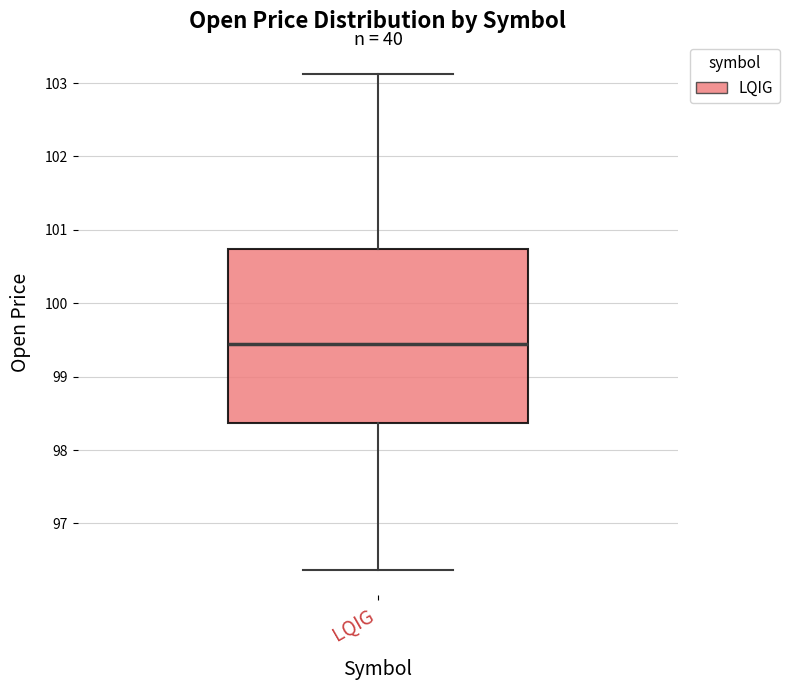

Transcribe this box plot: give where the median line is, the range the box spans, and where the two whiskers end, as read against the y-axis. The values are not printed on the chart, so give them approximately, as read against the axis.

median 99.4, box 98.4 to 100.7, whiskers 96.4 to 103.1